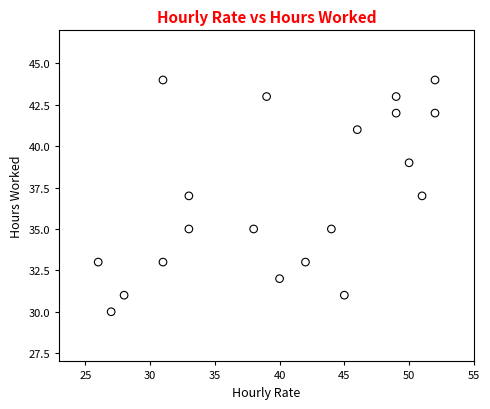

What is the range of Y values (max minus min)?

14